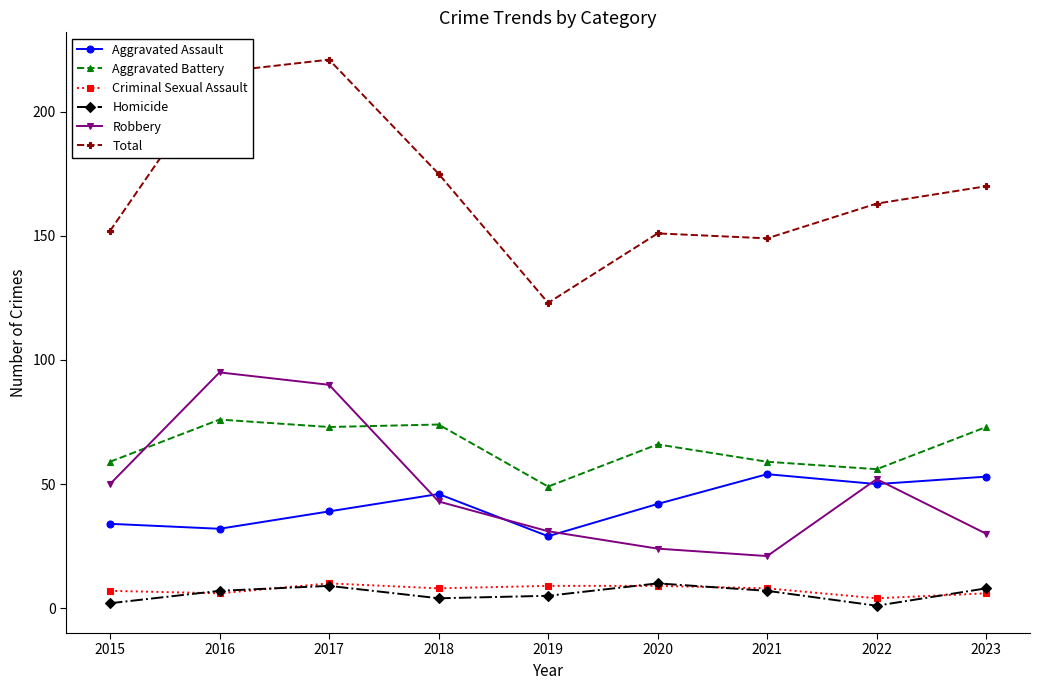

Reading left to right, list all the values displayed in this chart.

Aggravated Assault: 34	32	39	46	29	42	54	50	53
Aggravated Battery: 59	76	73	74	49	66	59	56	73
Criminal Sexual Assault: 7	6	10	8	9	9	8	4	6
Homicide: 2	7	9	4	5	10	7	1	8
Robbery: 50	95	90	43	31	24	21	52	30
Total: 152	216	221	175	123	151	149	163	170